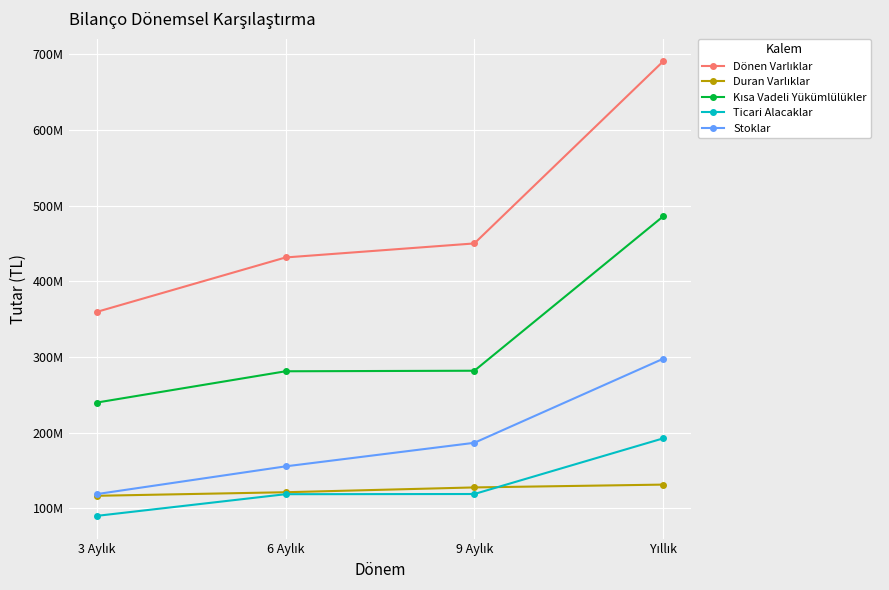

Does the chart have visible grid lines?

Yes